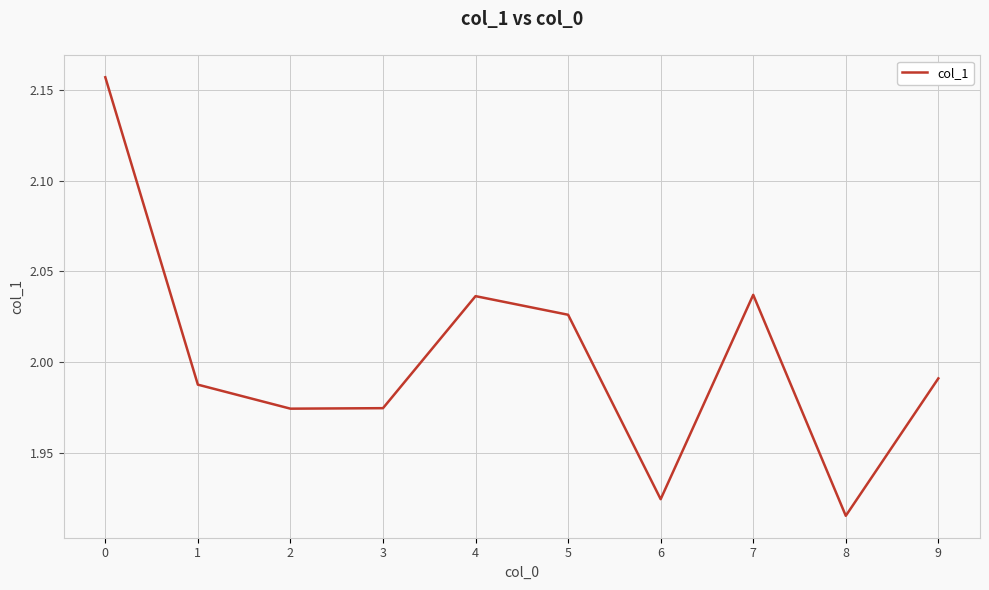

Which category has the lowest value across all series?

8